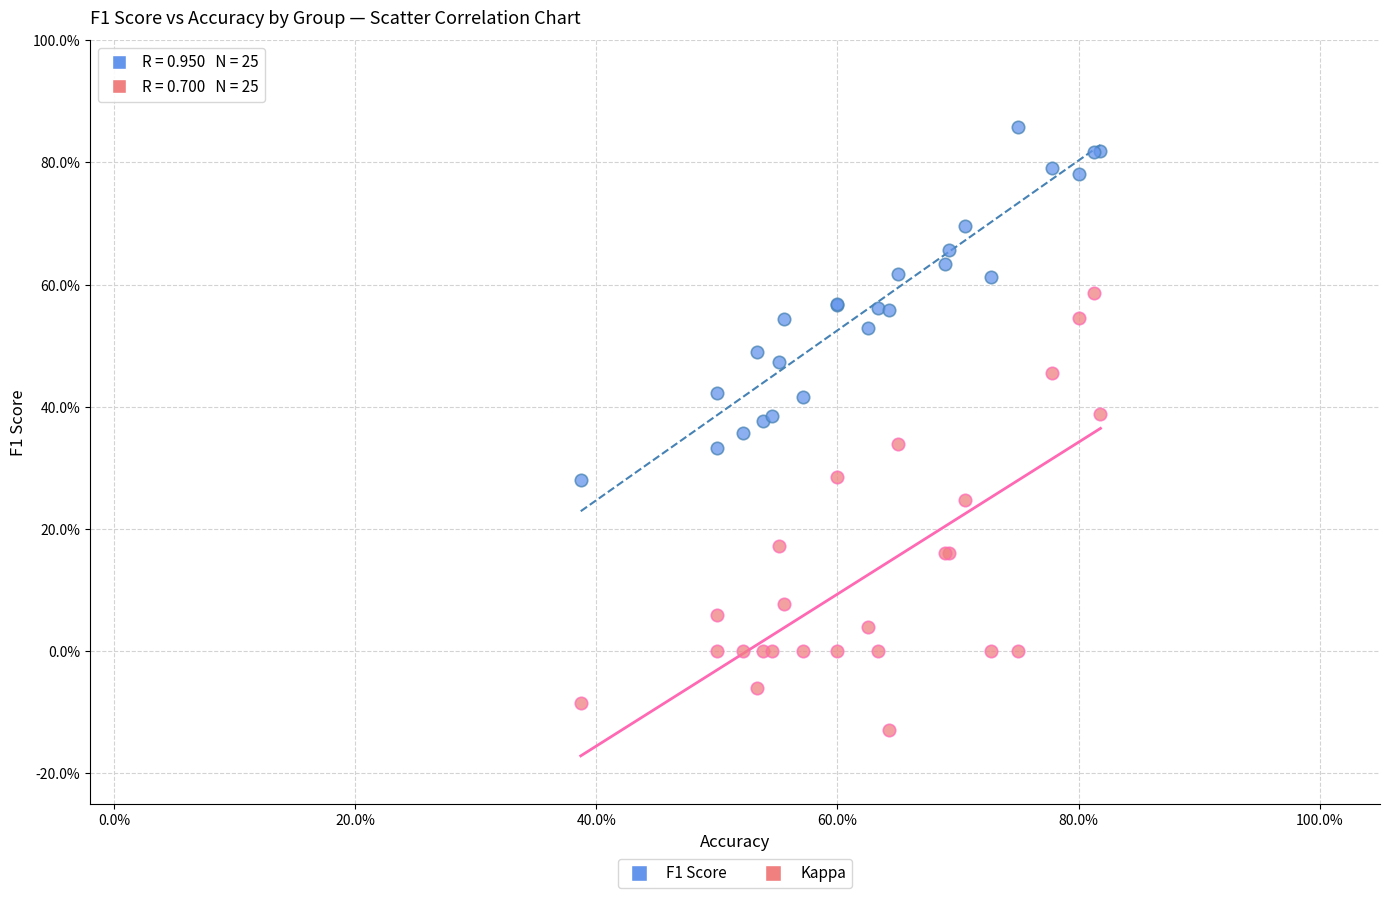

What are all the series names shown in the legend?

F1 Score, Kappa